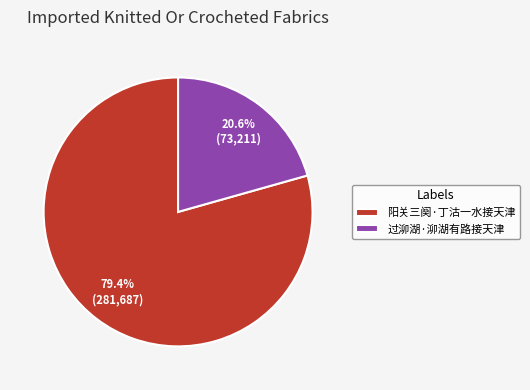

Count the number of slices in the pie.

2